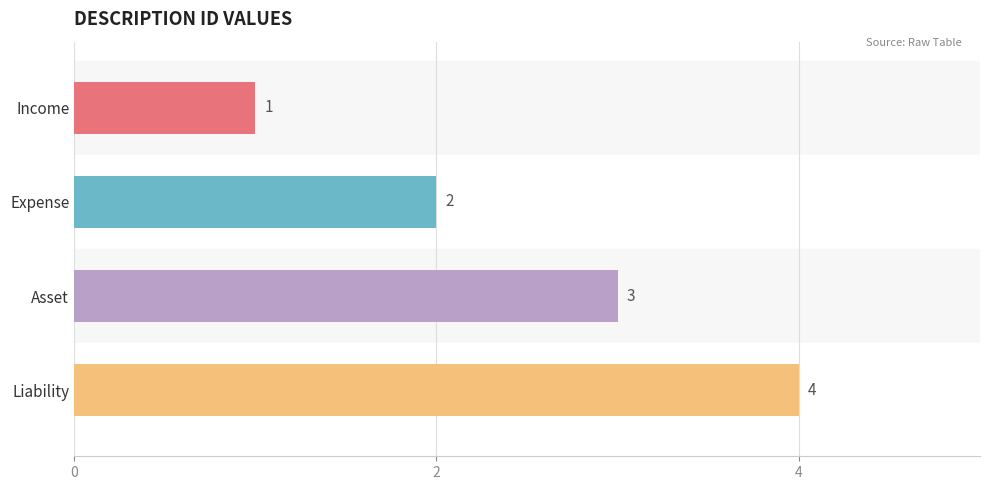

What is the sum of all values?

10